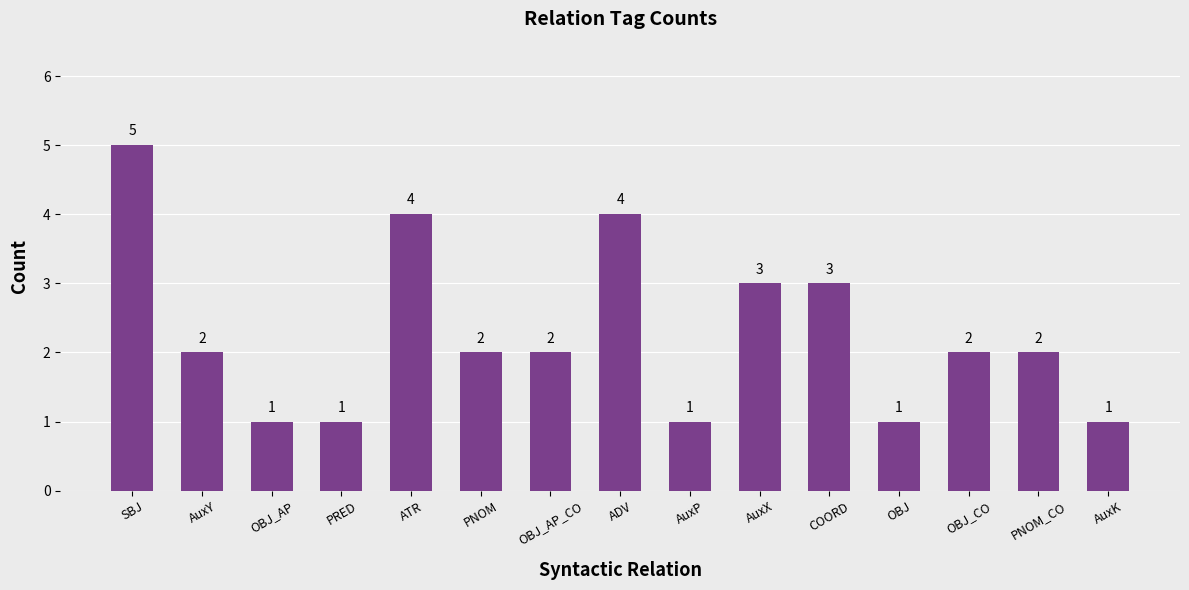

Which label corresponds to the largest value in the chart?

SBJ